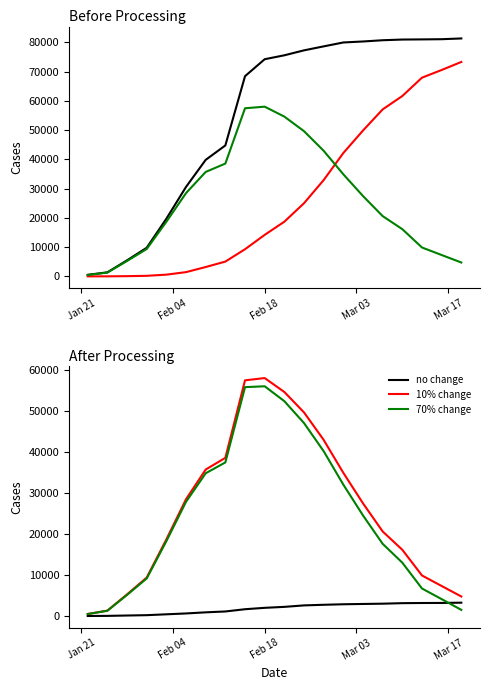

True or false: 70% change proxy has a value of 77818 at 10.

False